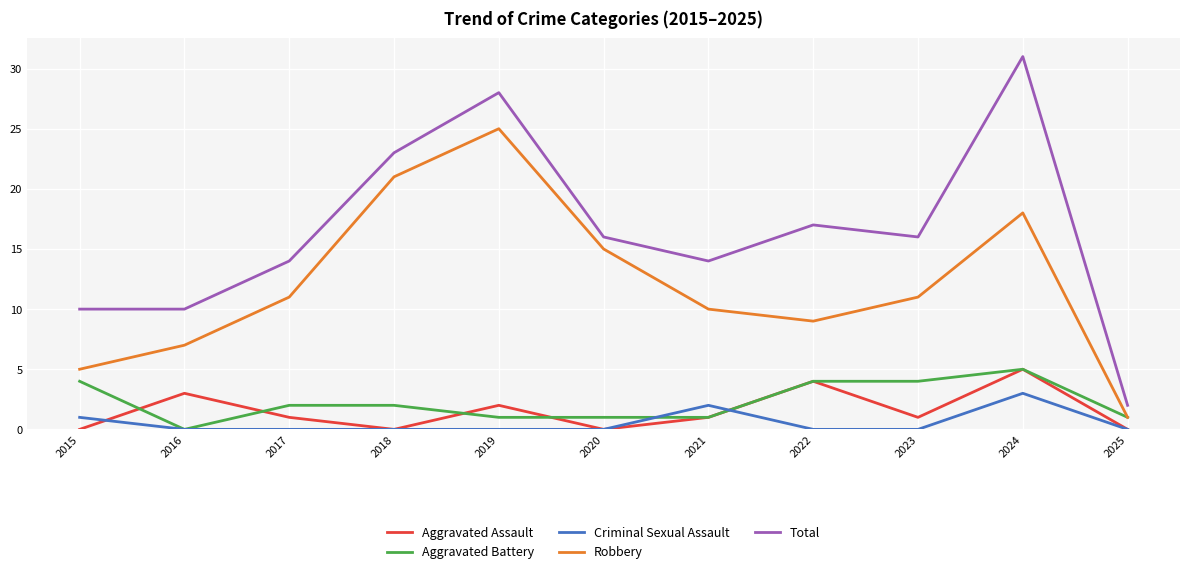

Reading right to left, list all the values displayed in this chart.

Aggravated Assault: 2025=0	2024=5	2023=1	2022=4	2021=1	2020=0	2019=2	2018=0	2017=1	2016=3	2015=0
Aggravated Battery: 2025=1	2024=5	2023=4	2022=4	2021=1	2020=1	2019=1	2018=2	2017=2	2016=0	2015=4
Criminal Sexual Assault: 2025=0	2024=3	2023=0	2022=0	2021=2	2020=0	2019=0	2018=0	2017=0	2016=0	2015=1
Robbery: 2025=1	2024=18	2023=11	2022=9	2021=10	2020=15	2019=25	2018=21	2017=11	2016=7	2015=5
Total: 2025=2	2024=31	2023=16	2022=17	2021=14	2020=16	2019=28	2018=23	2017=14	2016=10	2015=10